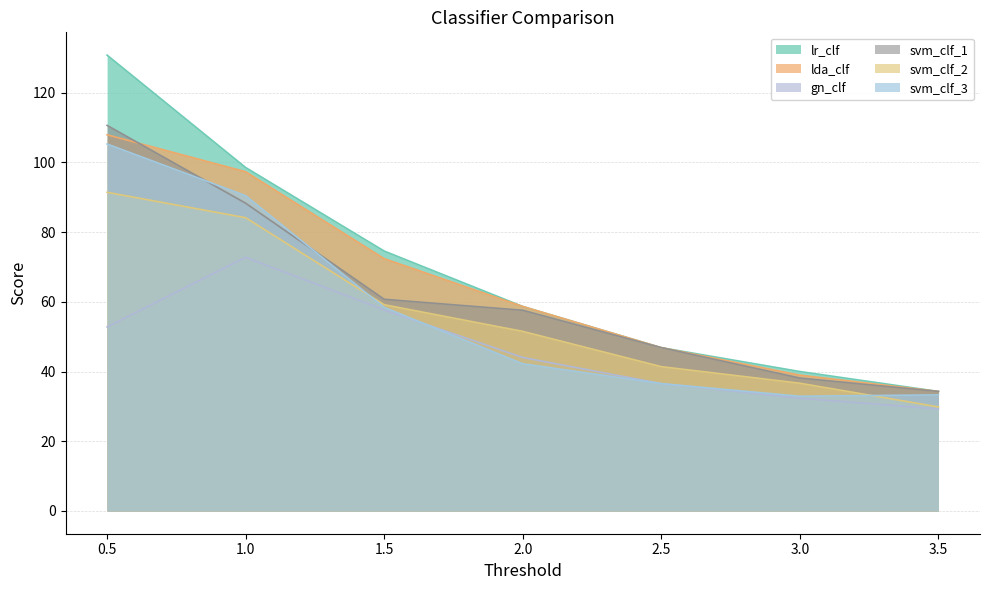

At which category is the sum across all series the highest?

0.5